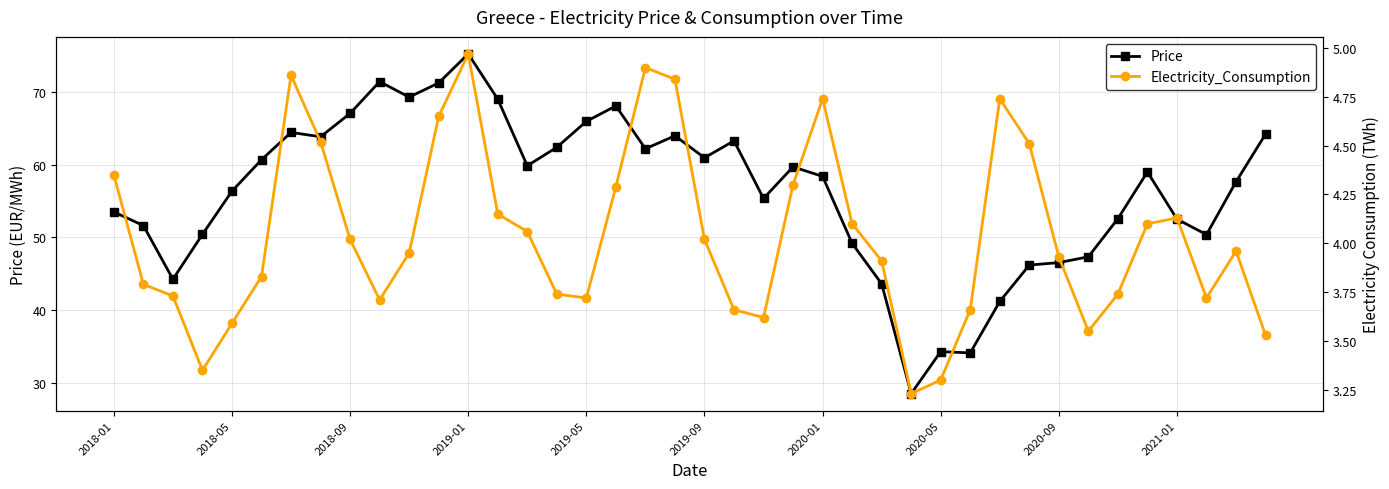

What is the lowest value of the Price series?

28.5